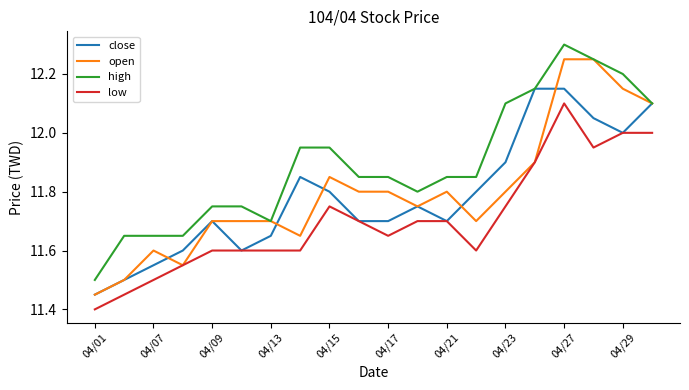

Rank the series by their maximum value, from highest to lowest.

high, open, close, low